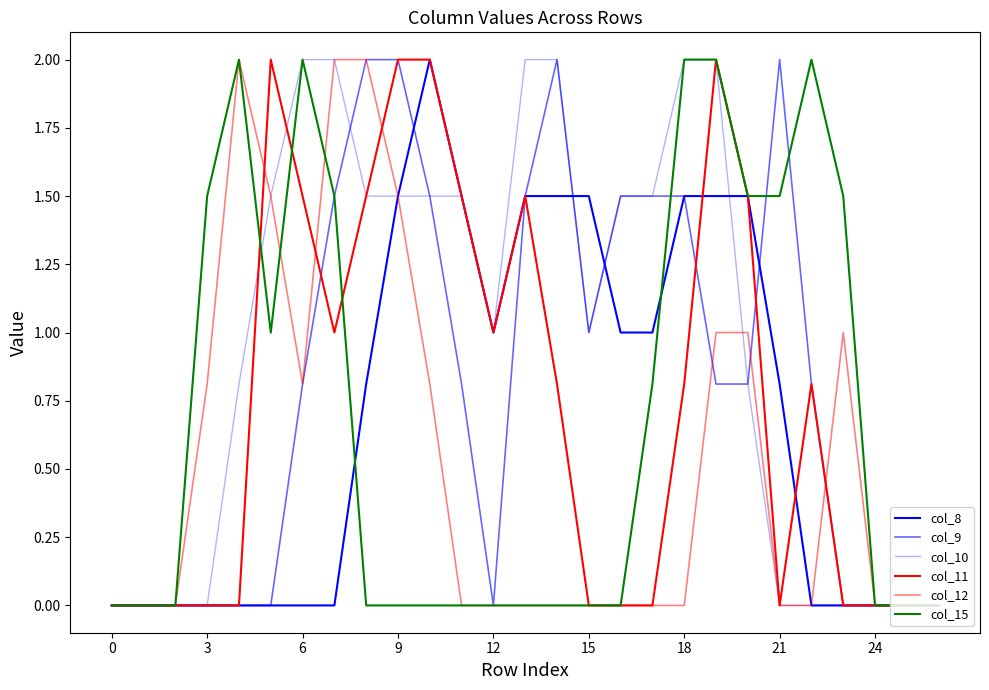

How many lines are shown in the chart?

6